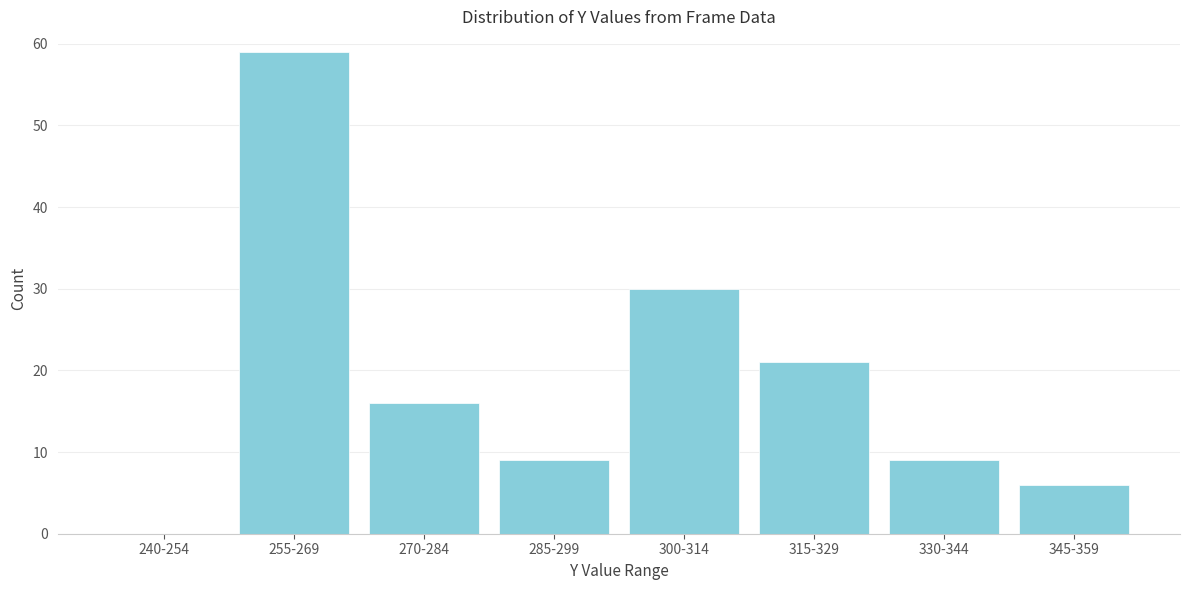

Reading left to right, what are all the values shown in this chart?

240-254=0	255-269=59	270-284=16	285-299=9	300-314=30	315-329=21	330-344=9	345-359=6